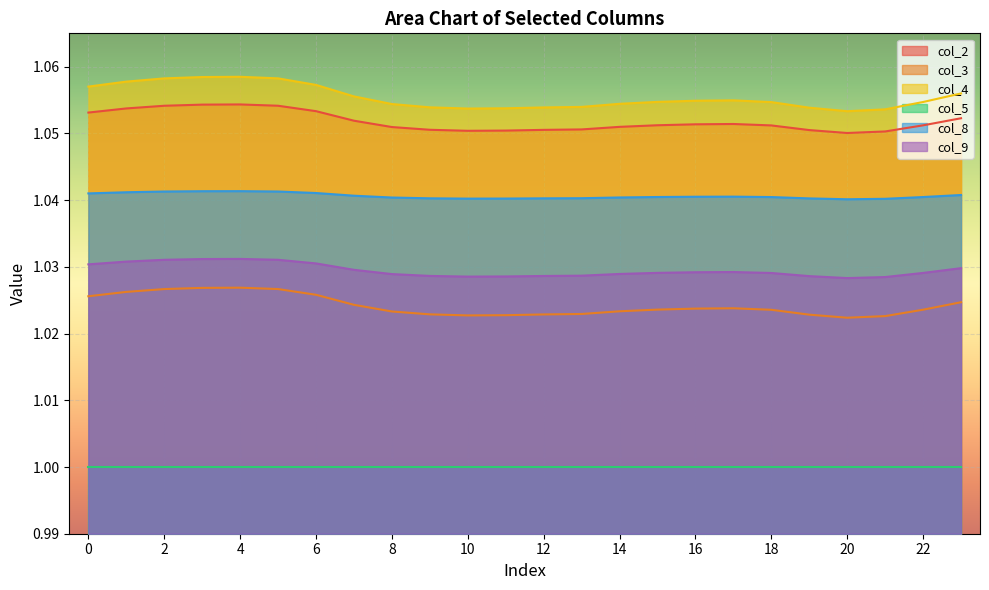

Where is the first local maximum for col_3?

4